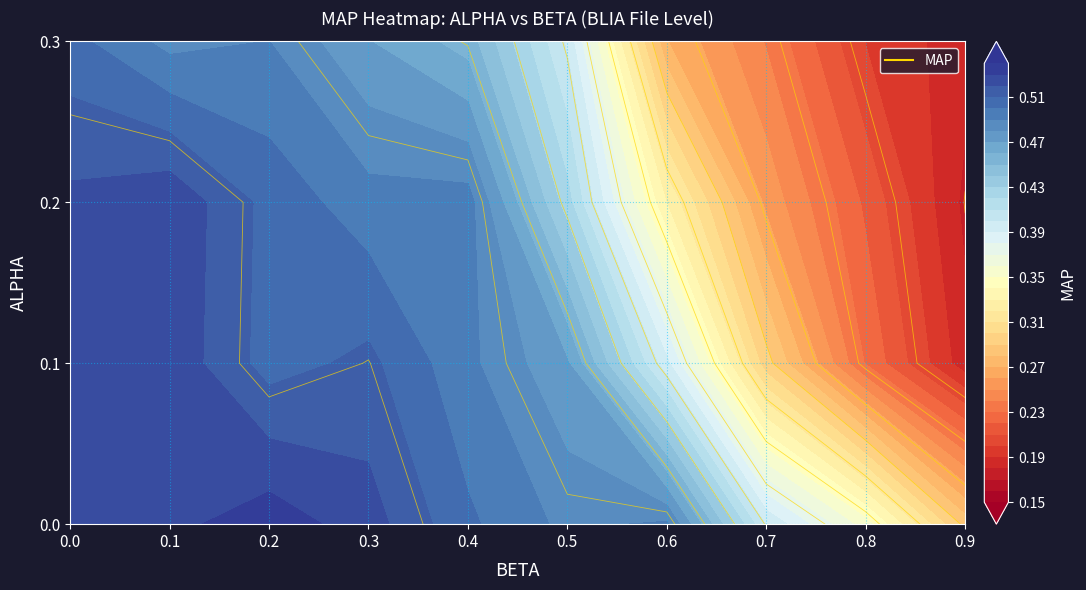

At how many categories does at least one series exceed 0?

10